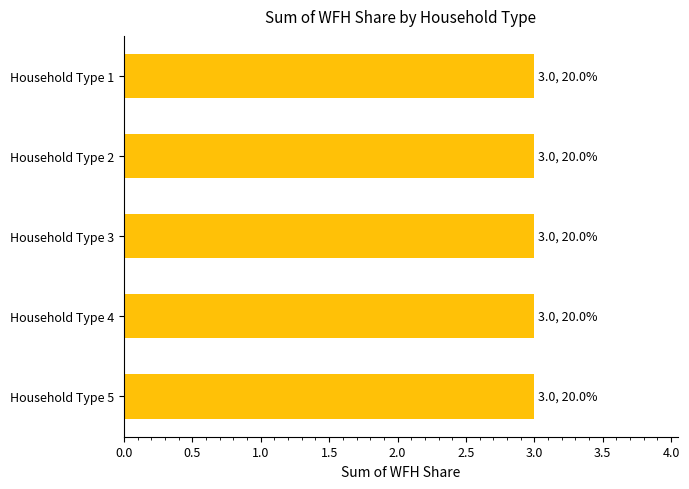

Rank the categories by value from highest to lowest.

Household Type 5, Household Type 4, Household Type 3, Household Type 2, Household Type 1